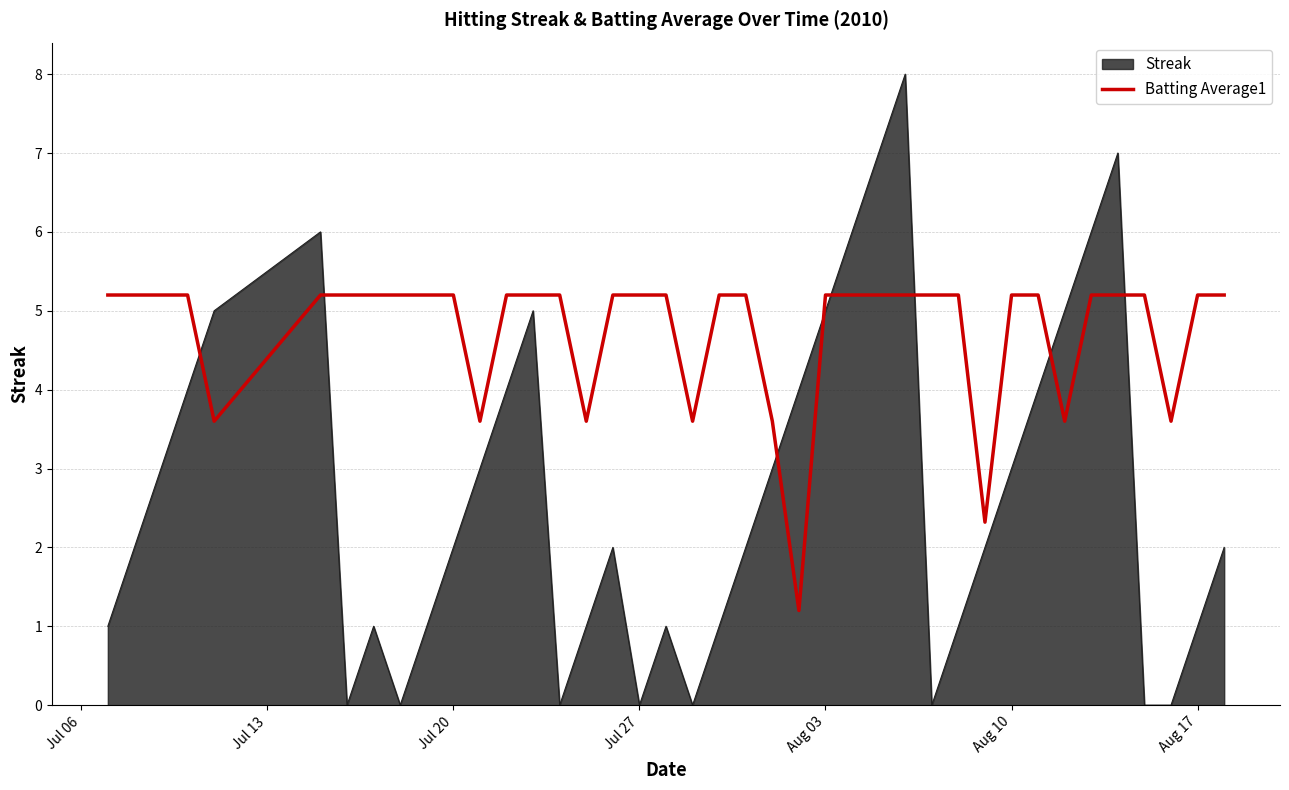

What is the highest value of the Batting Average1 series?

5.2